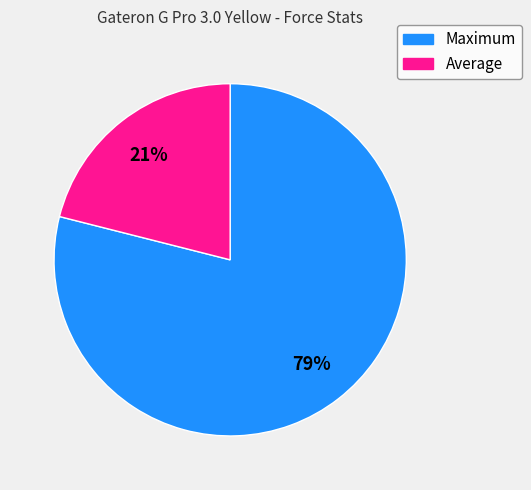

To the nearest percent, what portion does Maximum represent?

79%